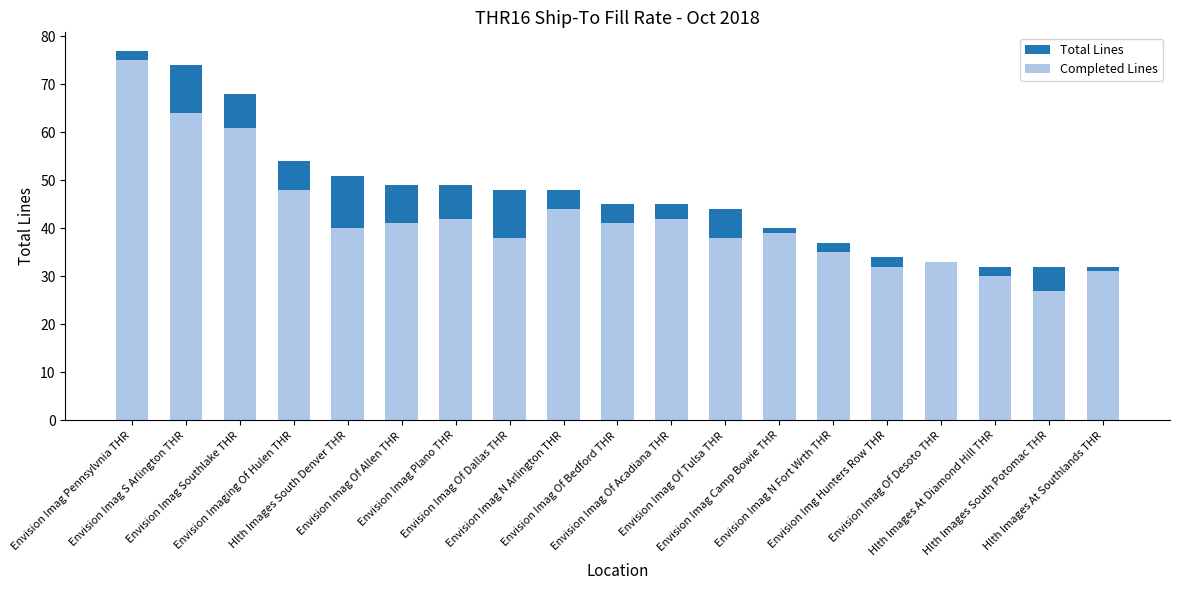

What is the difference between the highest and lowest values at Envision Imaging Of Hulen THR?

6